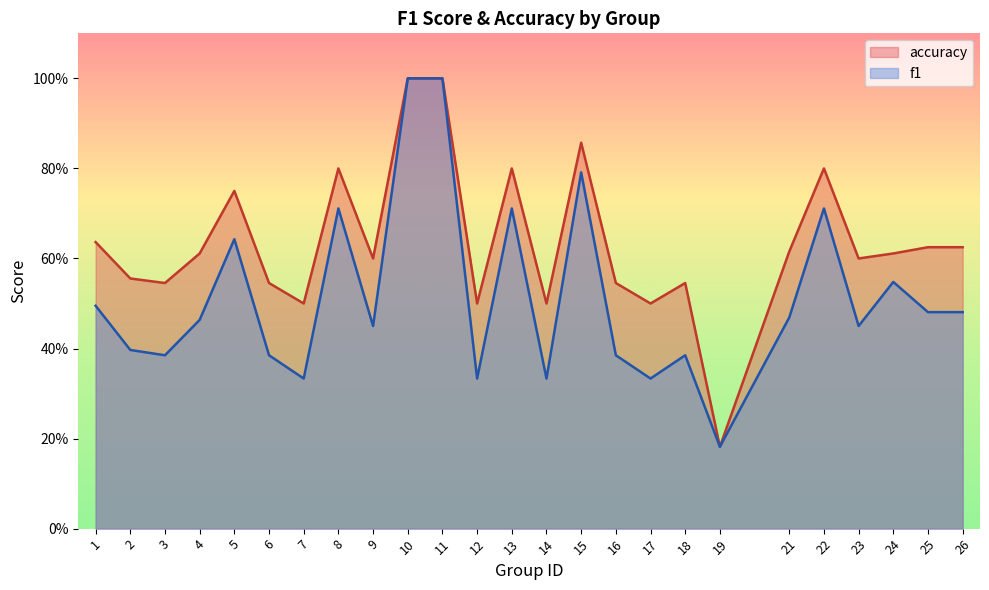

What is the maximum value for f1?

1.0